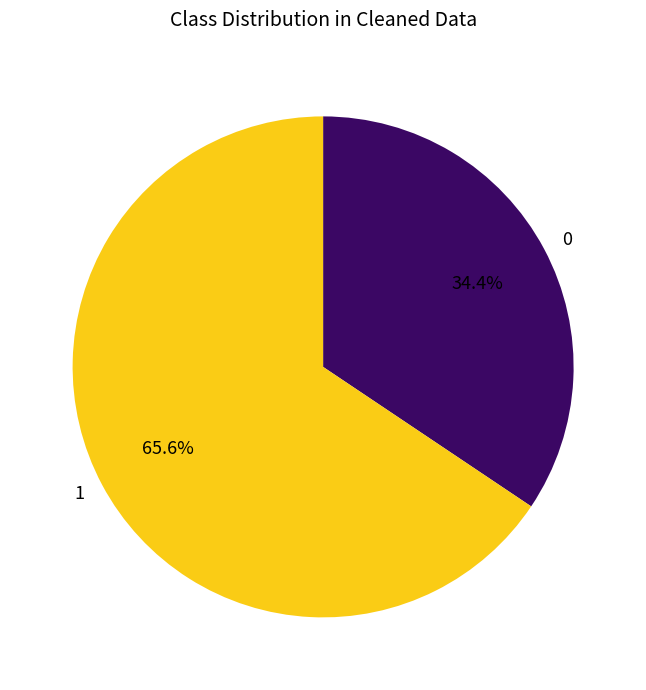

What percentage is NOT represented by 0?

65.6%